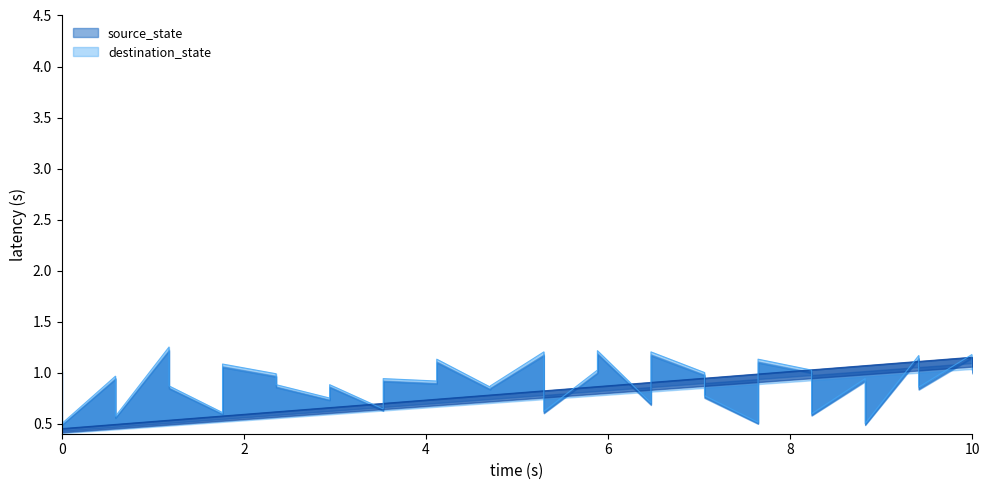

How many intersections are there between source_state and destination_state?

13